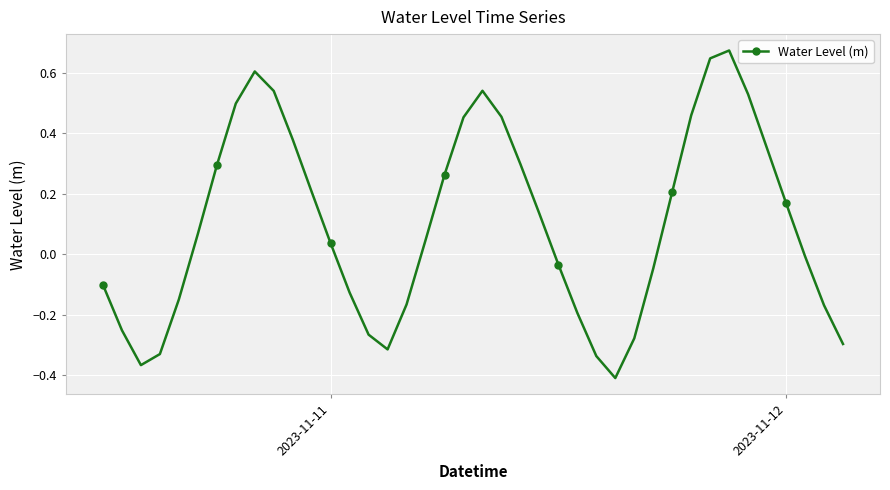

True or false: there are more than 1 points higher than both neighbors.

True